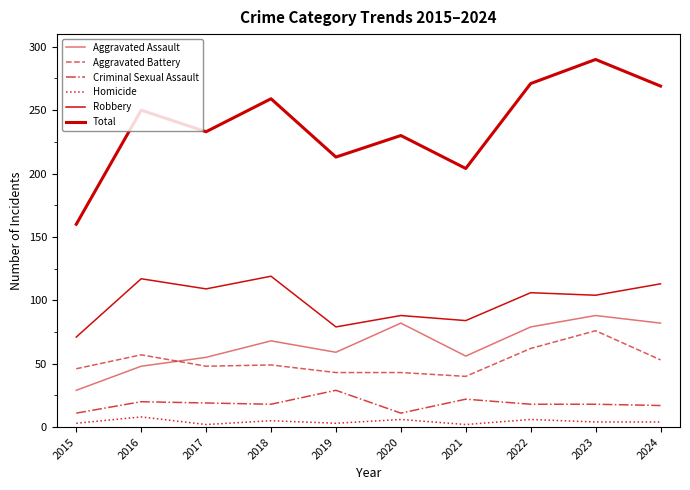

Which series has the largest range (max minus min)?

Total